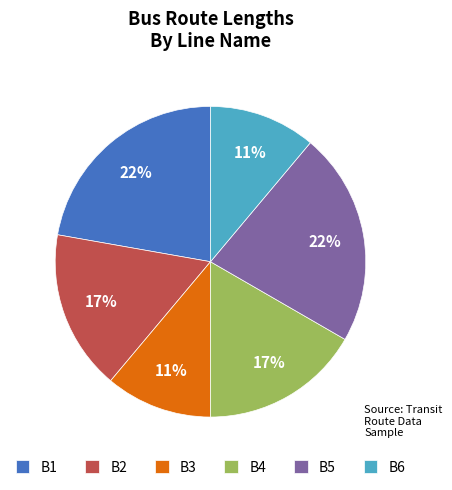

To the nearest percent, what portion does B3 represent?

11%